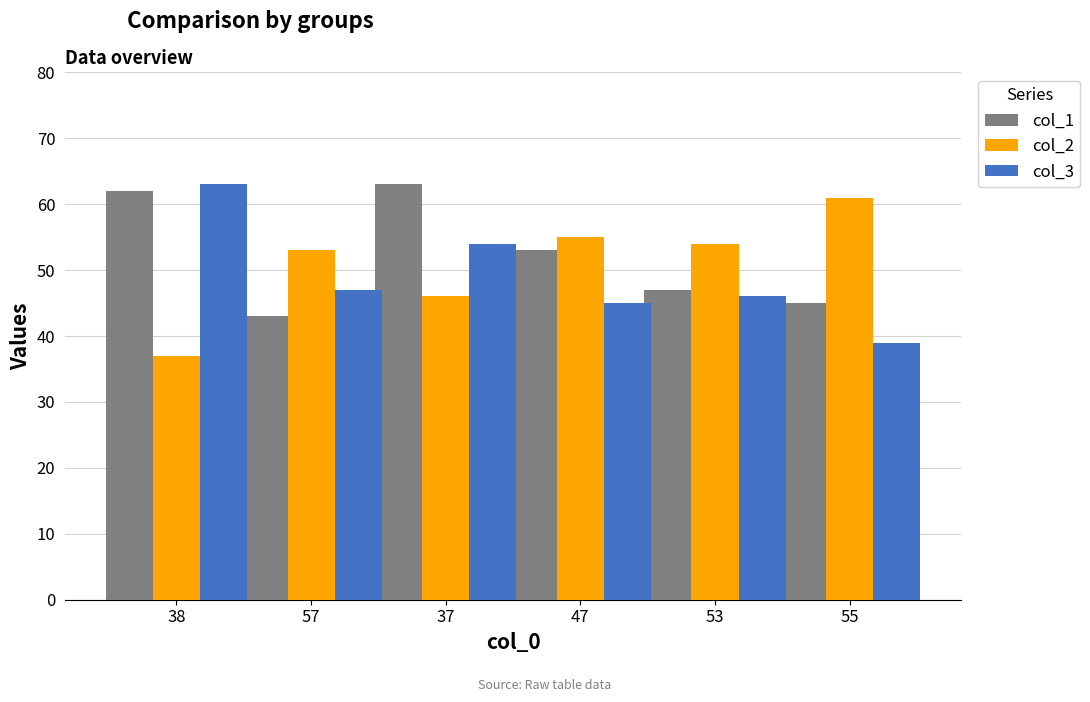

Where is col_1 nearest to the value 53?

47